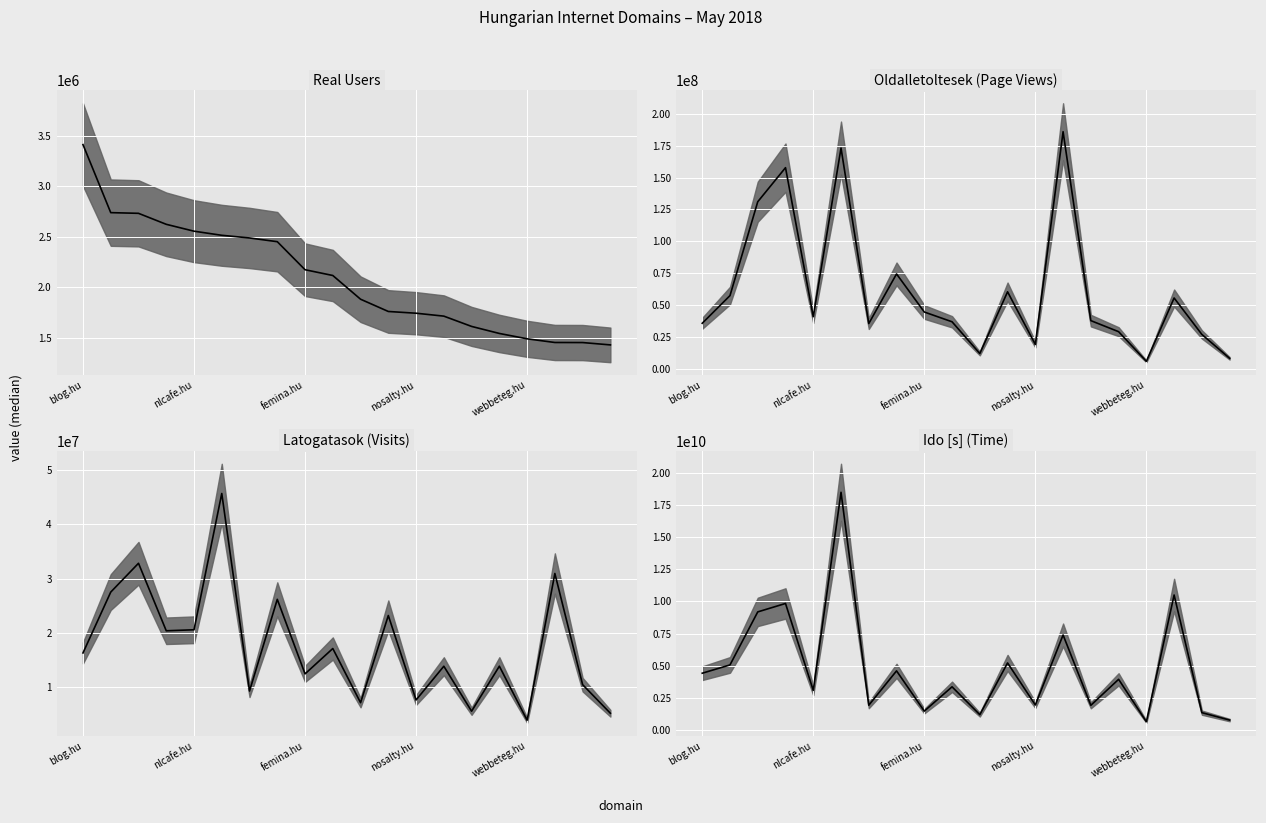

What is the difference between the second highest and second lowest values?

9714370581